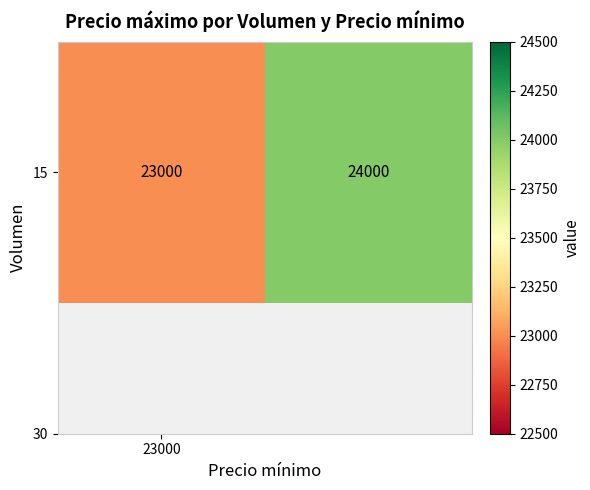

What is the smallest value displayed?

23000